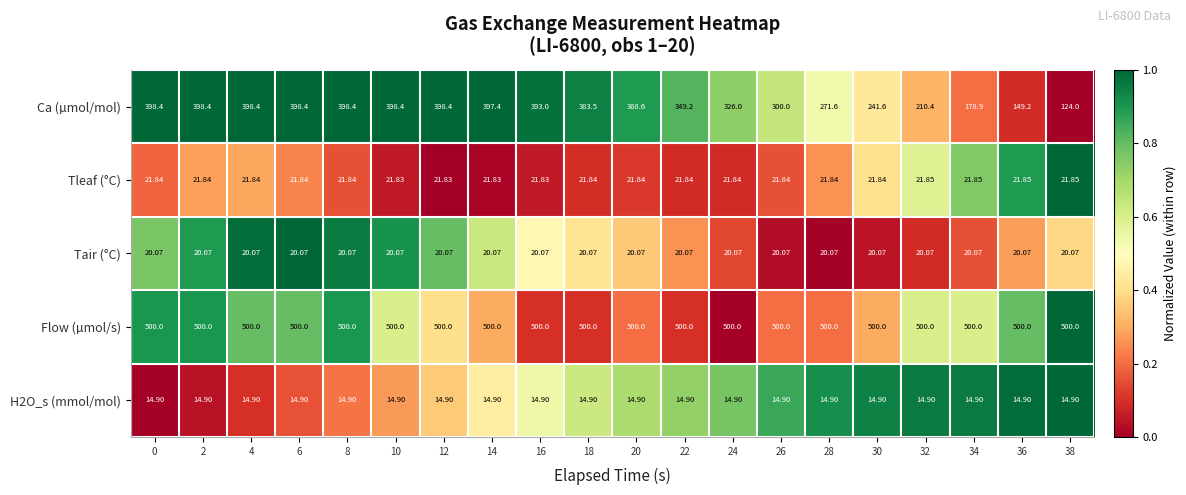

Which series has the largest total across all categories?

Flow (µmol/s)